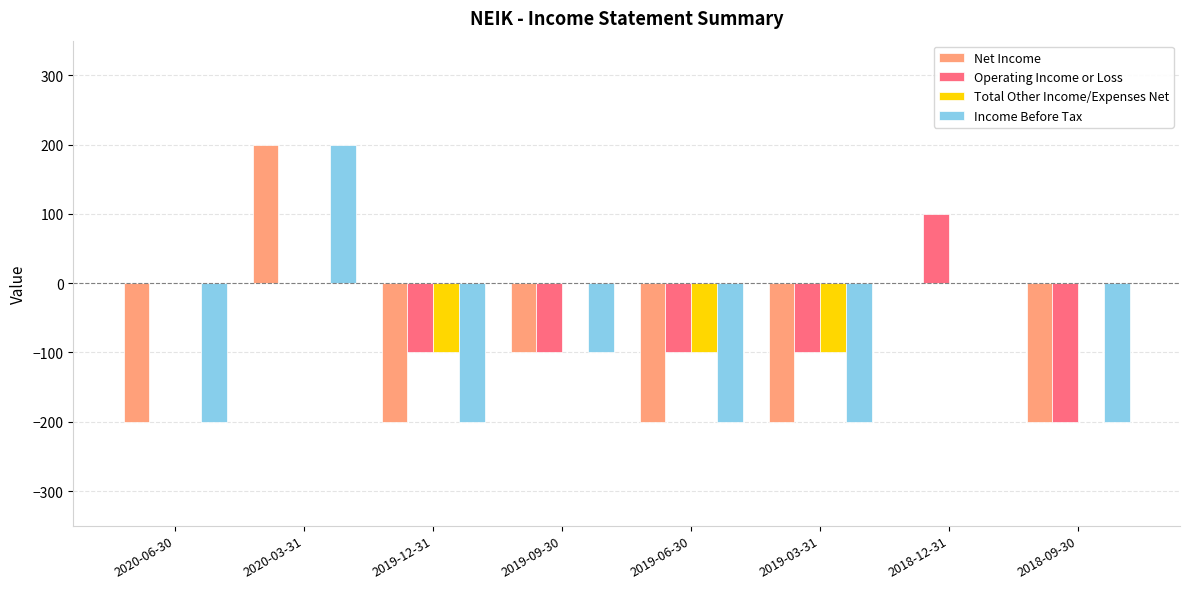

What is the sum of the Net Income values at 2019-03-31 and 2018-09-30?

-400